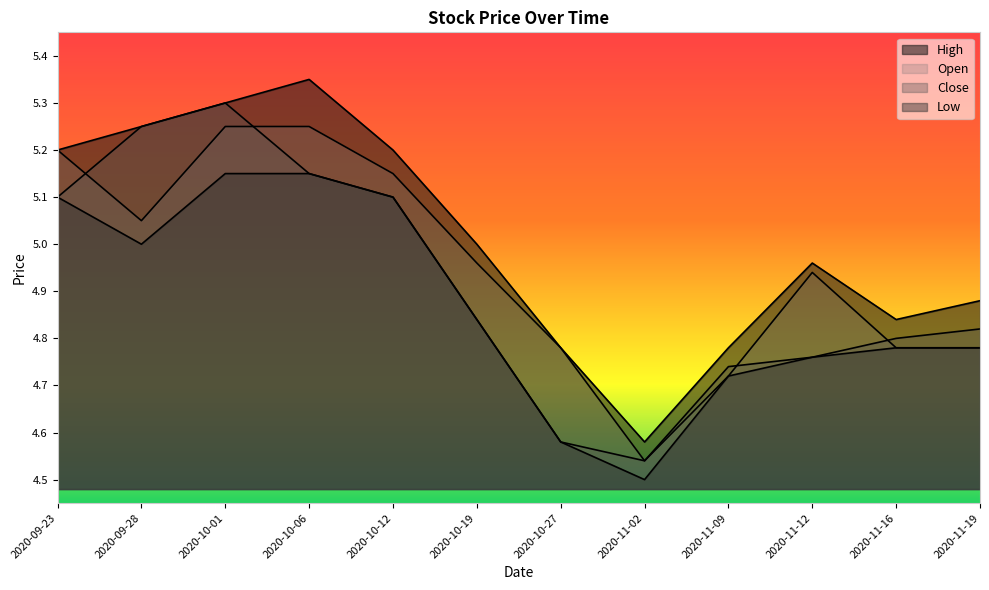

True or false: High and Open cross at least once.

False